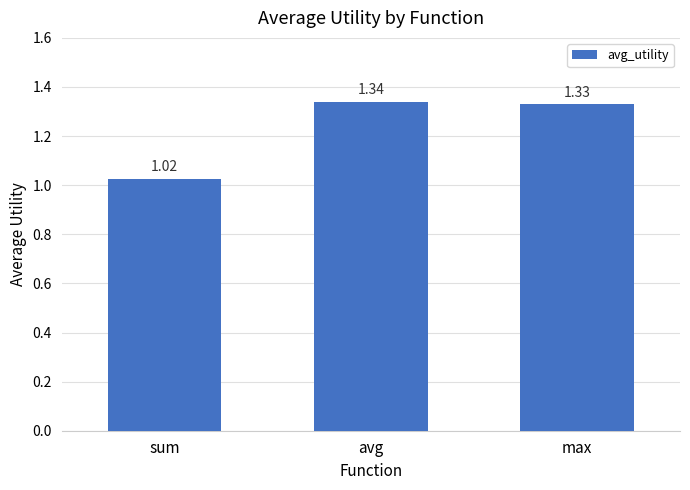

List the labels in order of value, largest first.

avg, max, sum